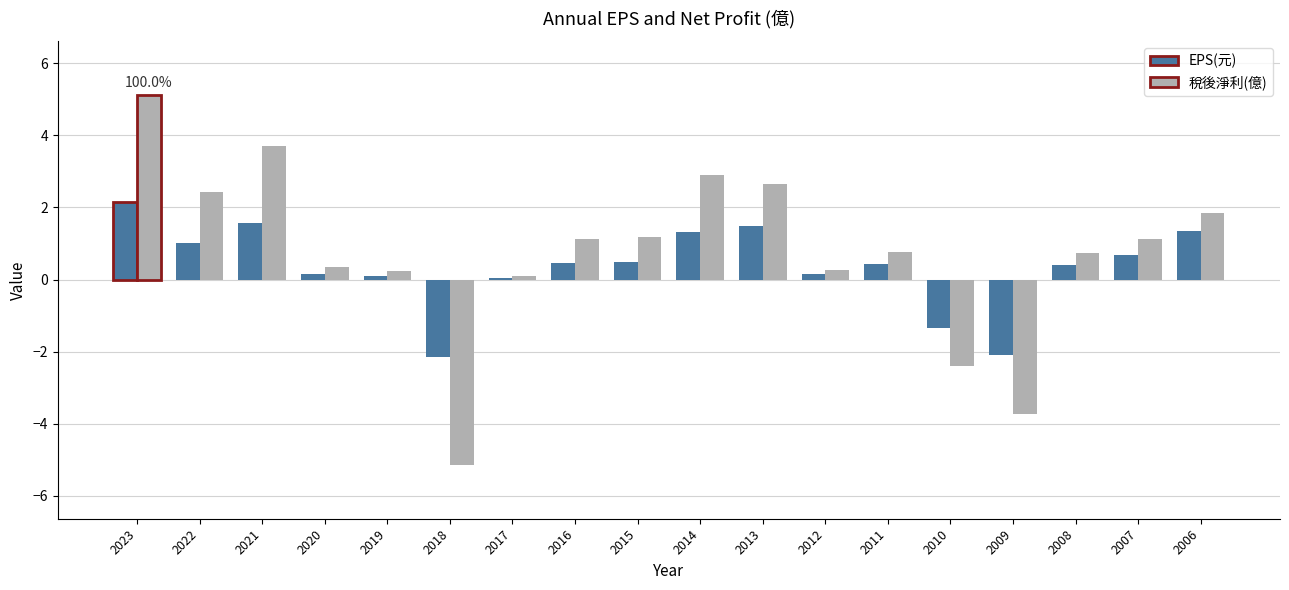

Which series has the largest range (max minus min)?

稅後淨利(億)